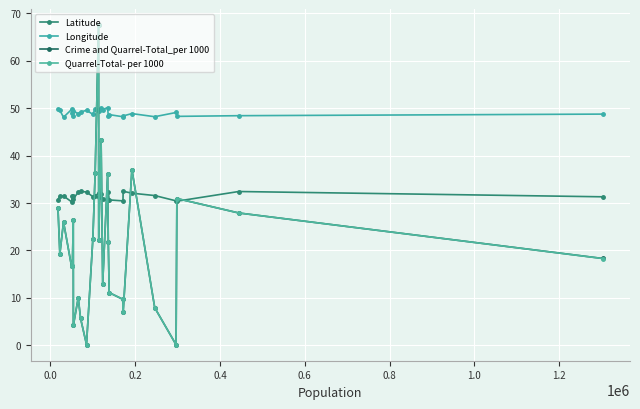

How many series are shown in this chart?

4